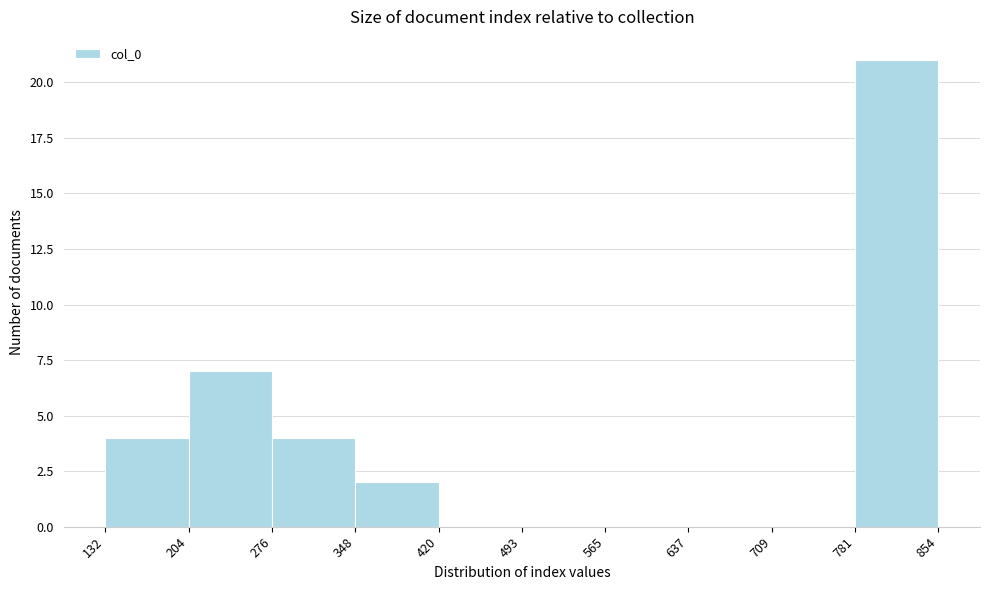

How tall is the bar that spans 132 to 204 on the x-axis? The values are not printed on the chart, so give them approximately, as read against the axis.

4